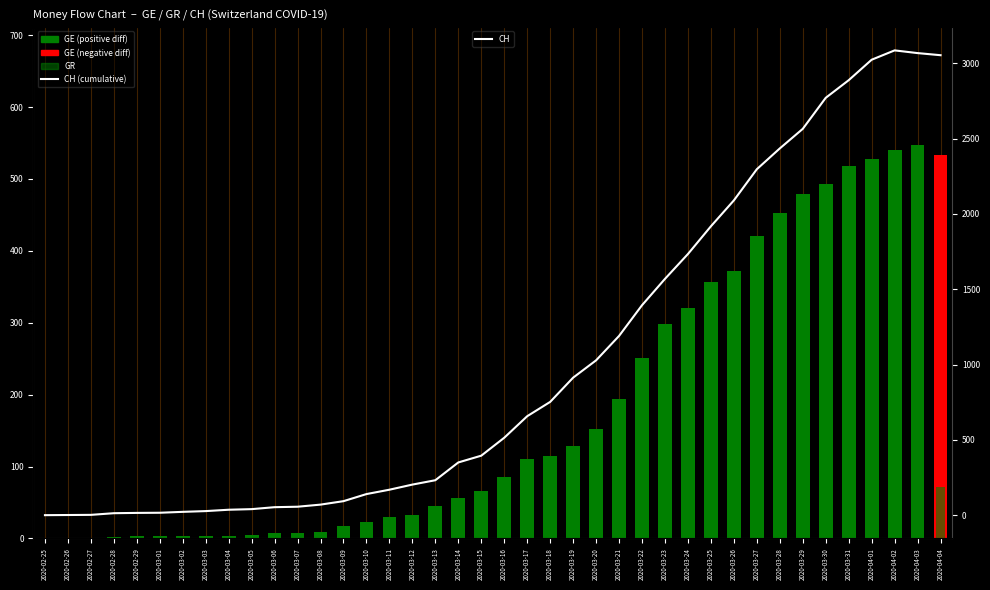

How many values in the CH series exceed 514?

19